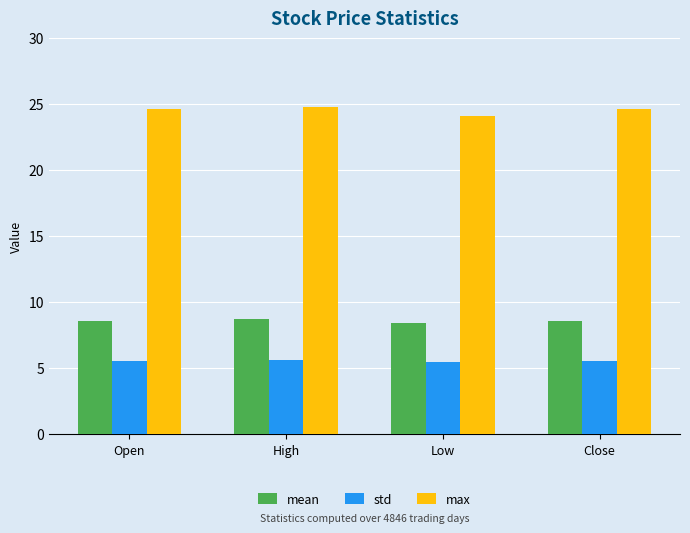

How many groups of bars are there?

4